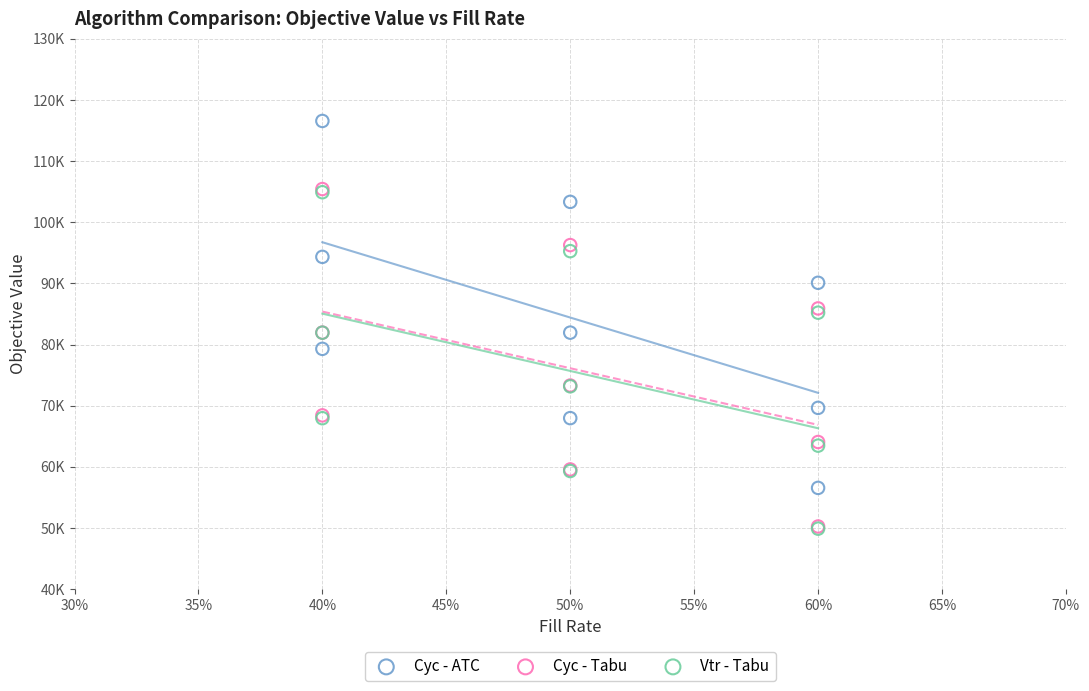

Which series has the largest Y range (max minus min)?

Cyc - ATC